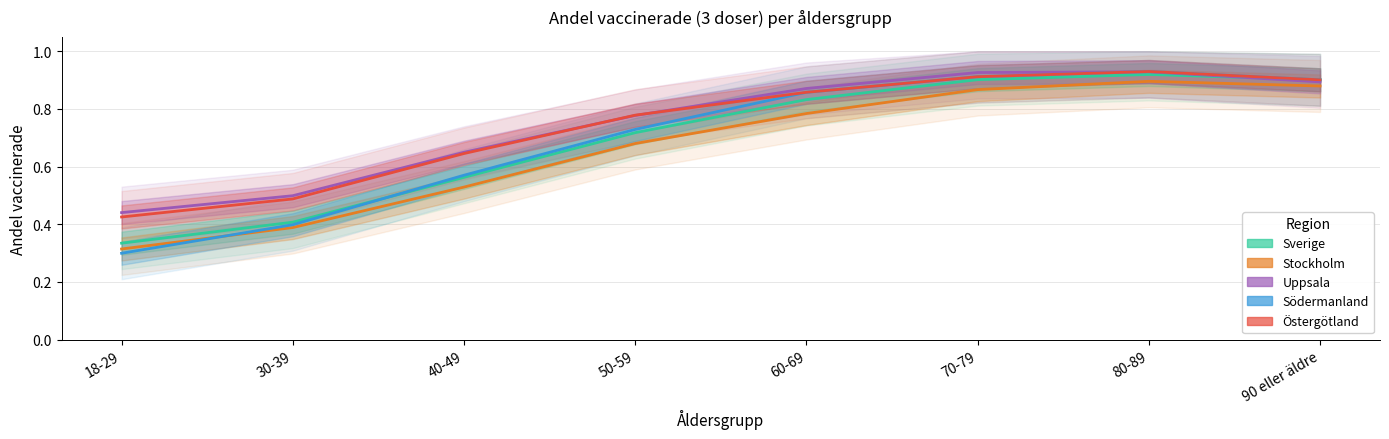

How many data points does each series have?

8